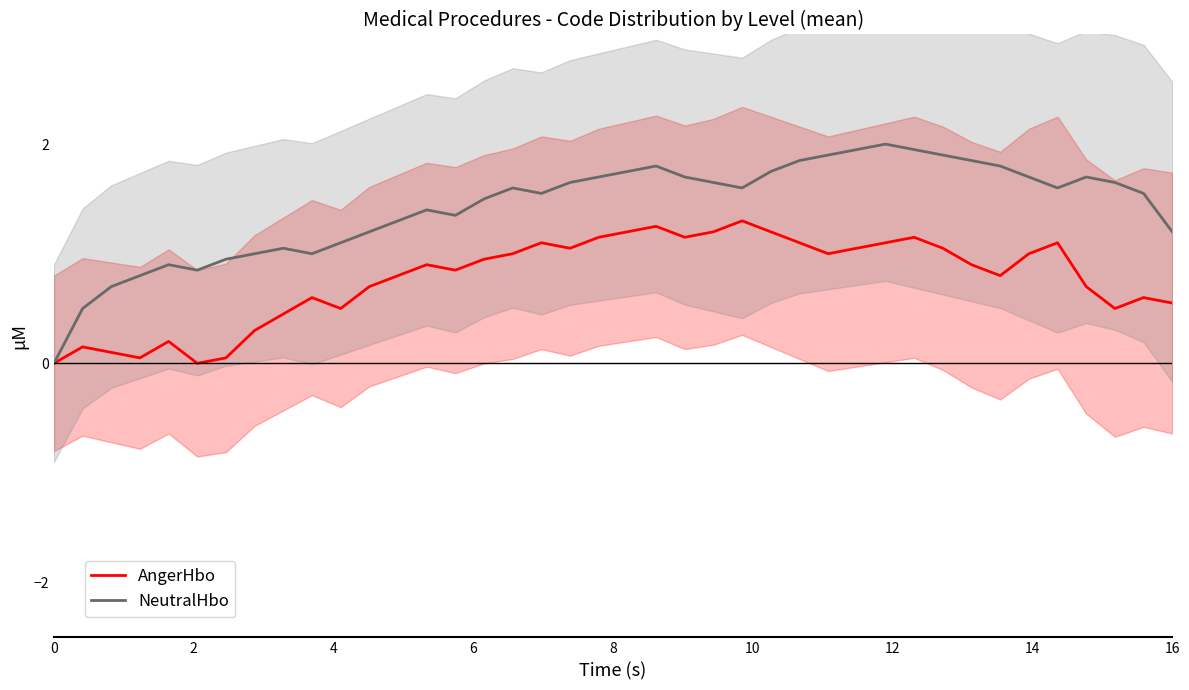

Is the value of NeutralHbo at 4 greater than the value of AngerHbo at 17?

No